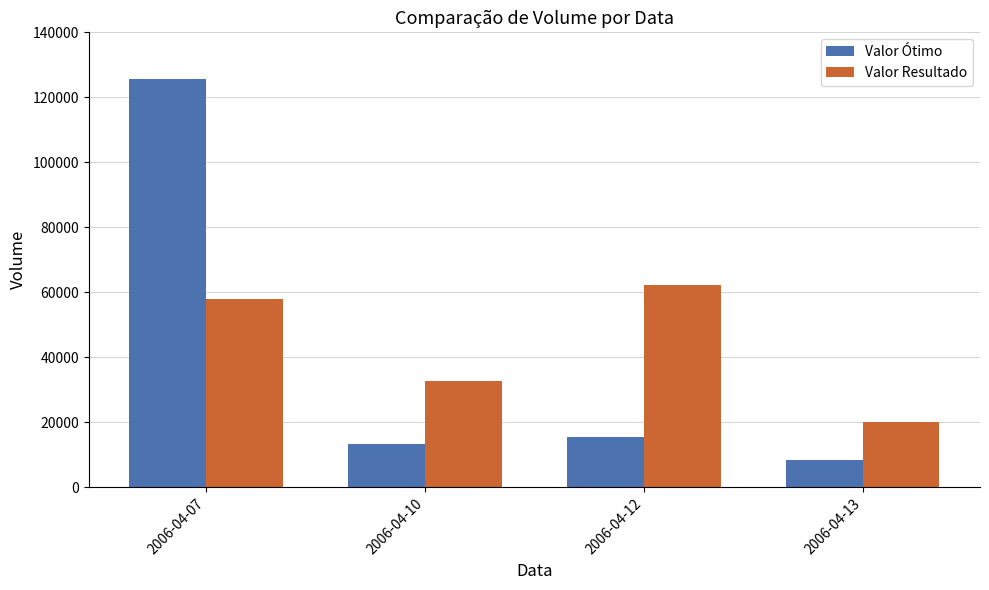

Reading left to right, transcribe all the data shown in this chart.

Valor Ótimo: 2006-04-07=125600	2006-04-10=13448	2006-04-12=15344	2006-04-13=8422
Valor Resultado: 2006-04-07=57928	2006-04-10=32686	2006-04-12=62250	2006-04-13=20200